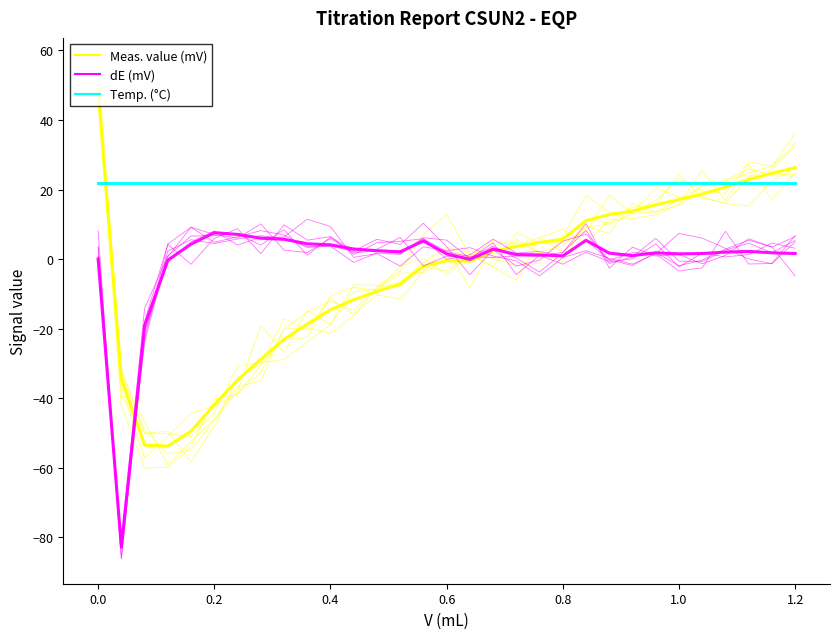

How many lines are shown in the chart?

3